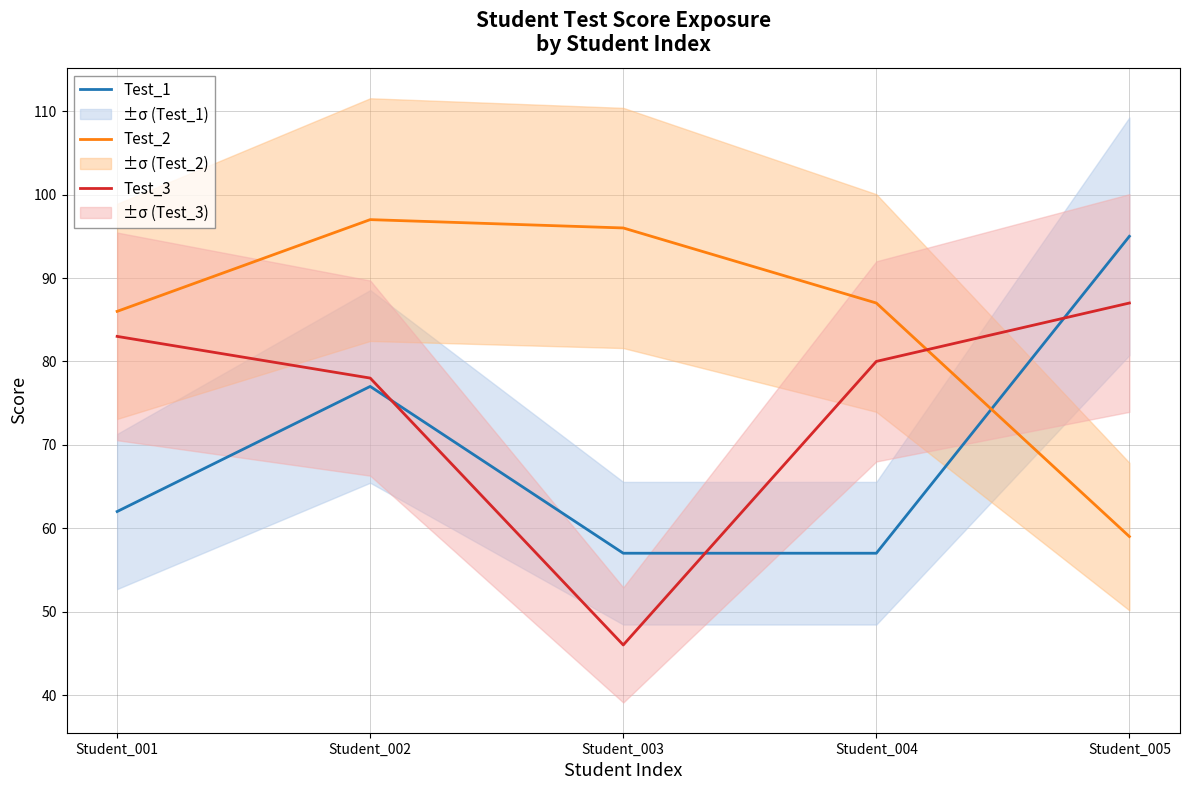

Between Student_003 and Student_005, which series saw the biggest shift?

Test_3